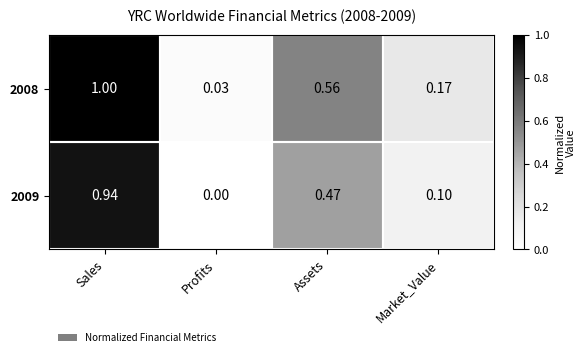

Rank the categories by 2009 value from highest to lowest.

Sales, Assets, Market_Value, Profits